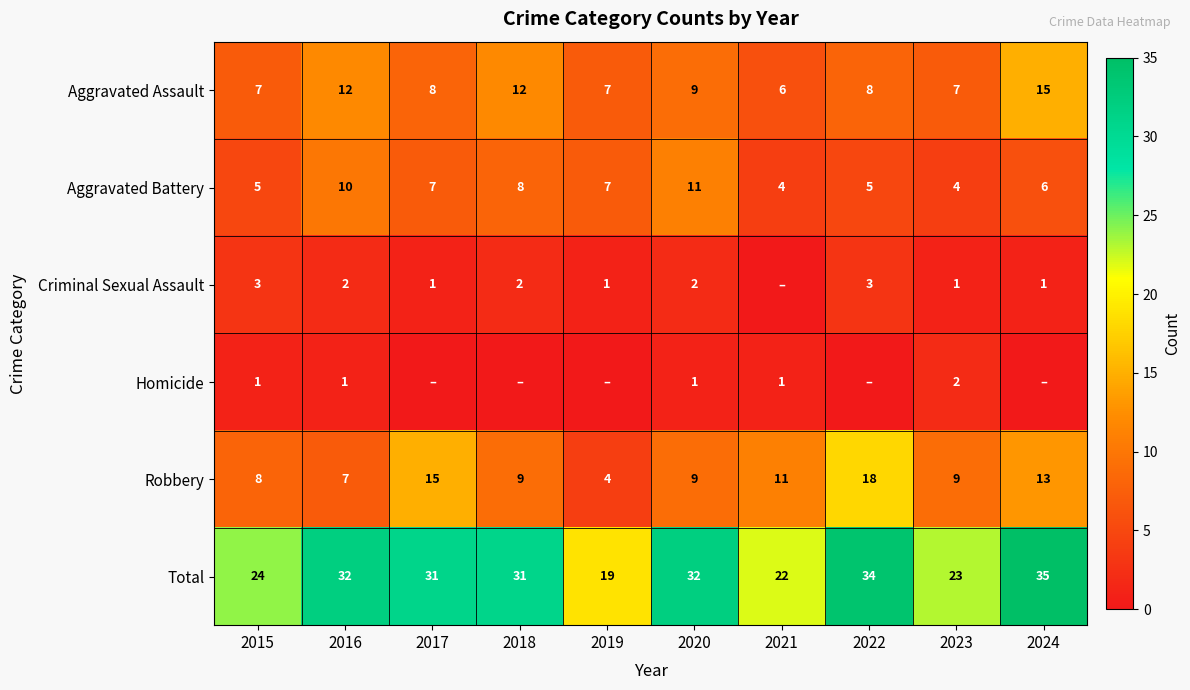

At which category is the sum across all series the highest?

2024